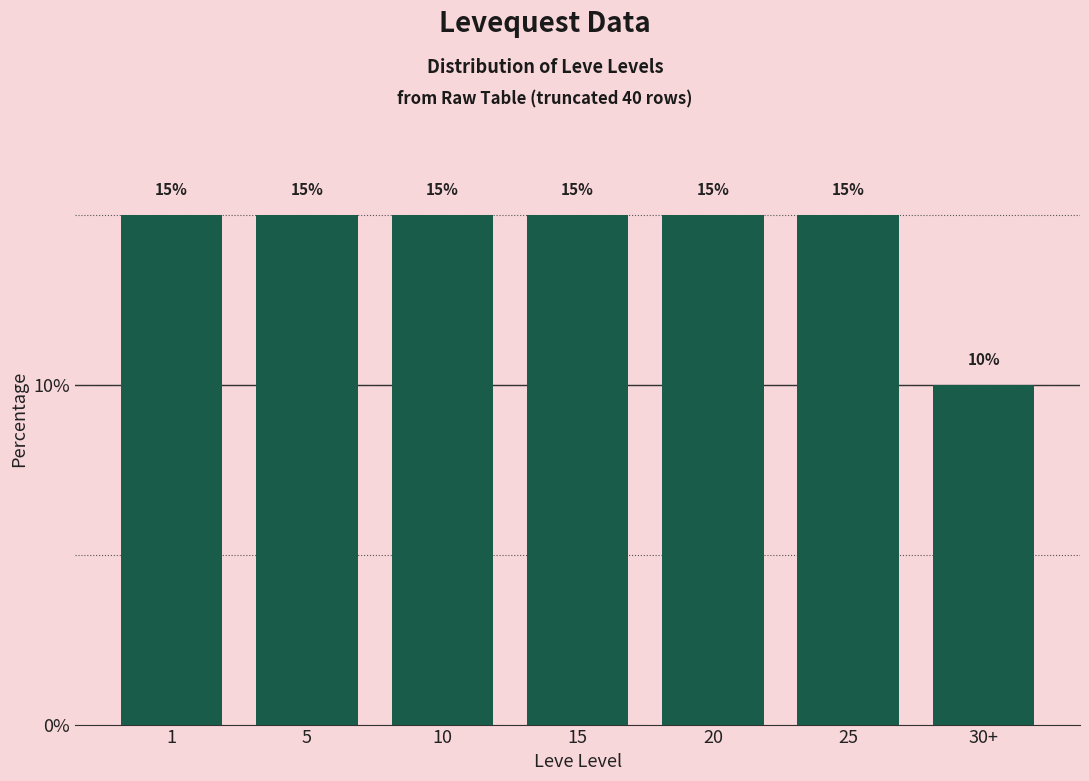

Reading right to left, what are all the values shown in this chart?

30+=10	25=15	20=15	15=15	10=15	5=15	1=15